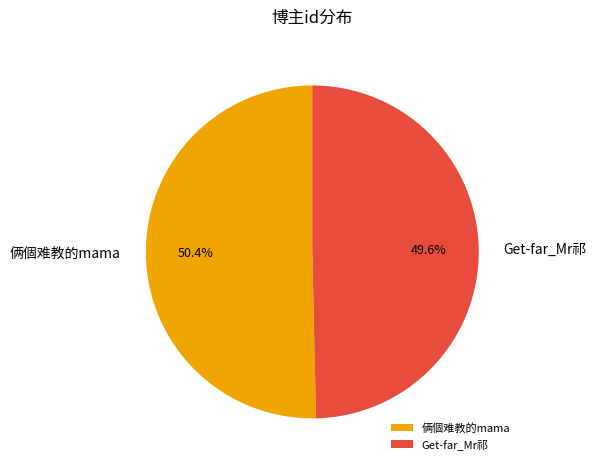

To the nearest percent, what is the combined percentage of Get-far_Mr祁 and 俩個难教的mama?

100%